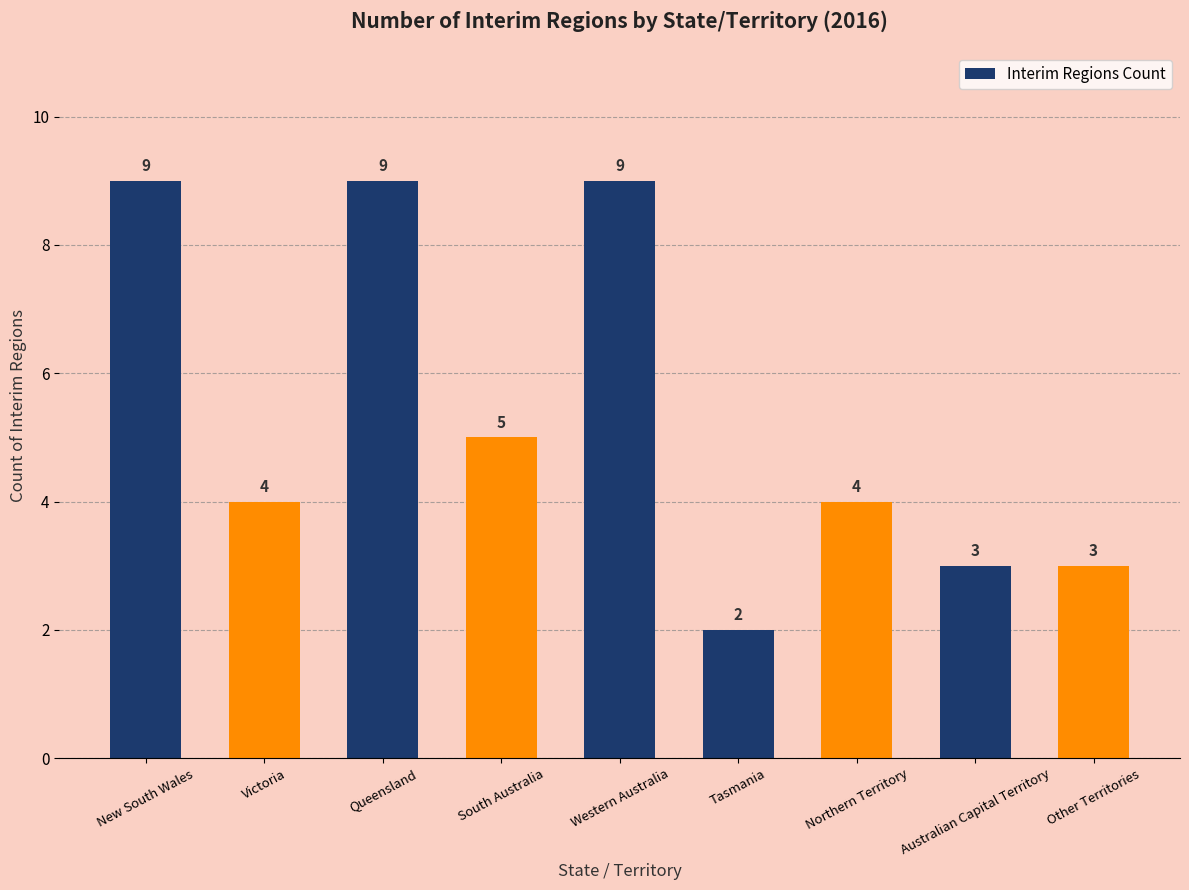

How many categories are shown in the chart?

9